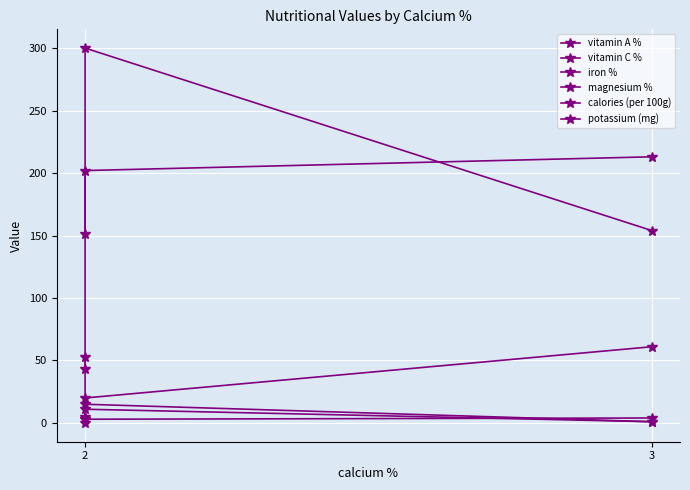

True or false: calories (per 100g) has a value of 61 at 3.

True